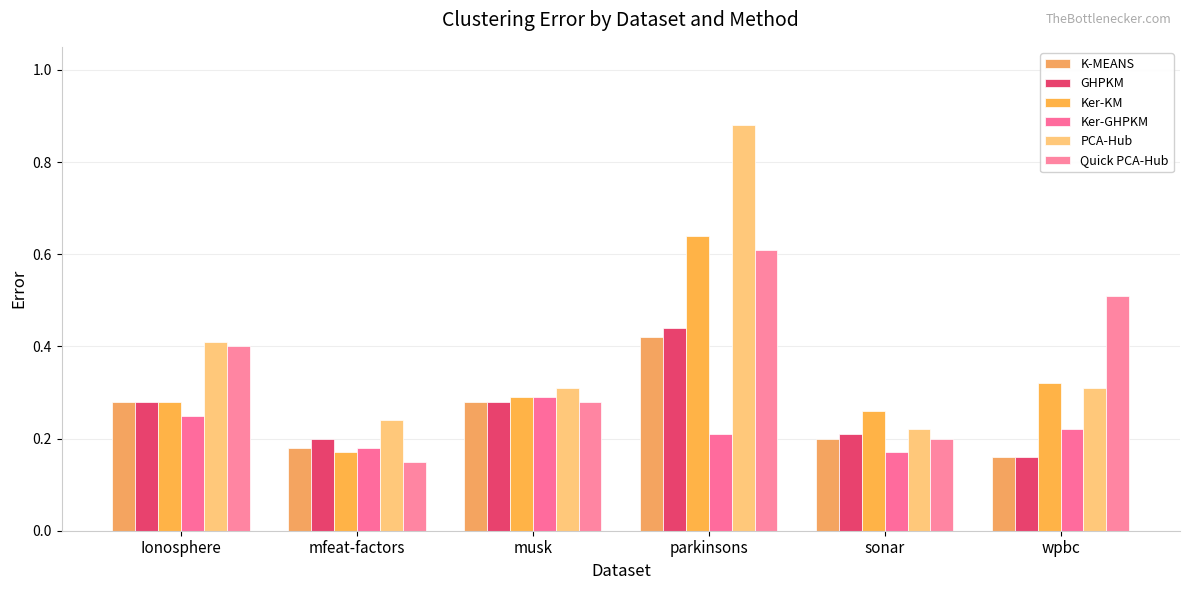

What is the spread (max minus min) of values at sonar?

0.1